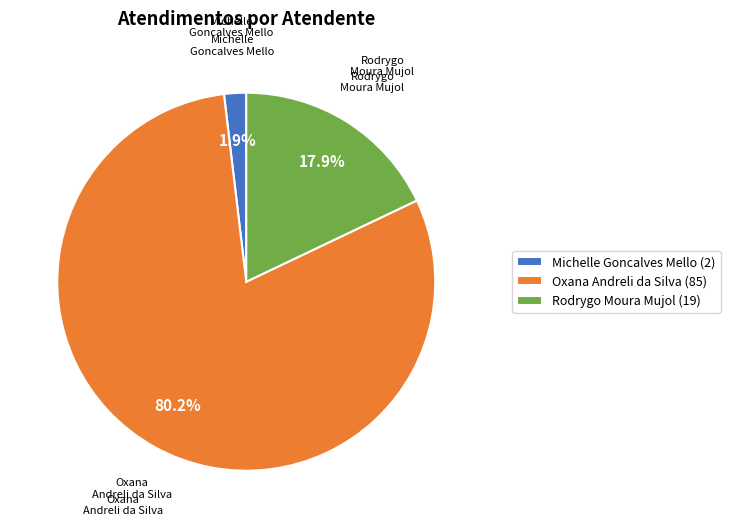

To the nearest percent, what is the difference between the largest and smallest slice percentages?

78%